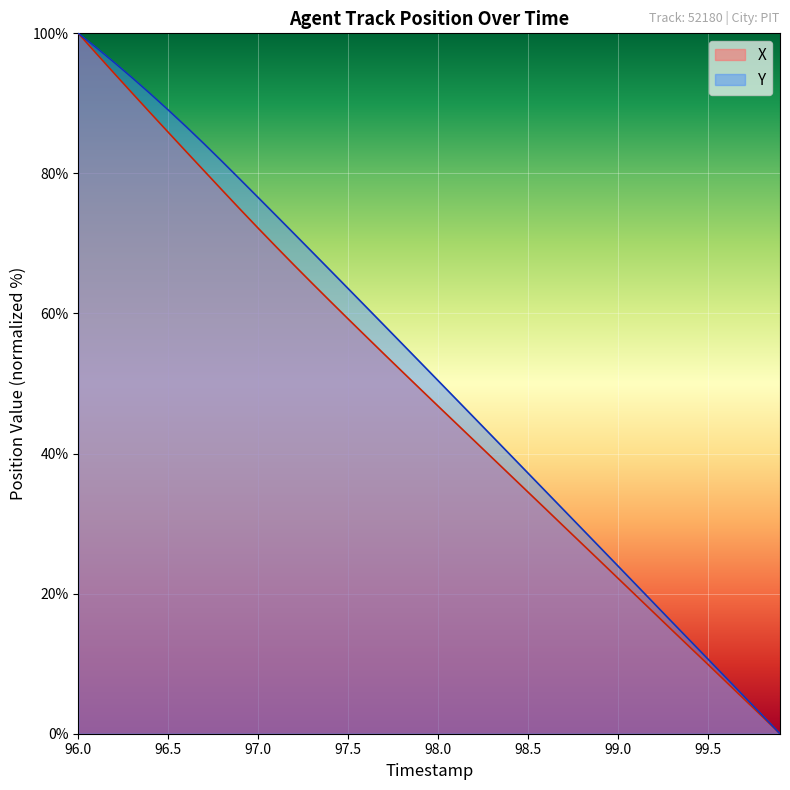

What are all the series names shown in the legend?

X, Y